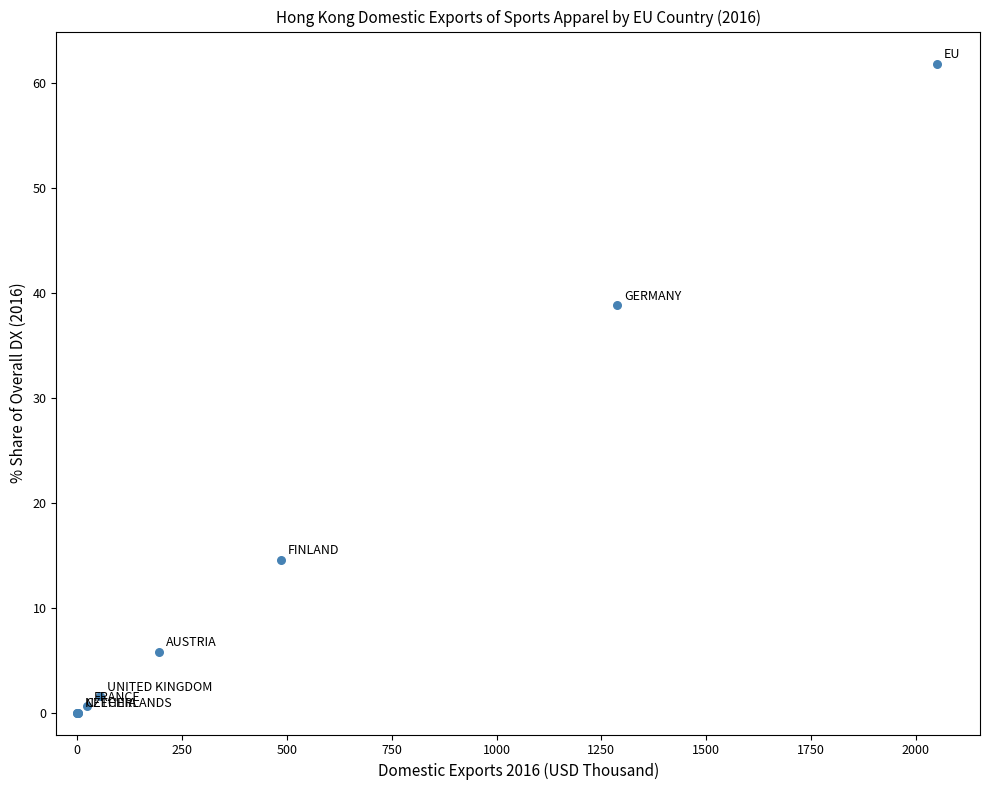

What Y value in the scatter plot is closest to 30?

38.8